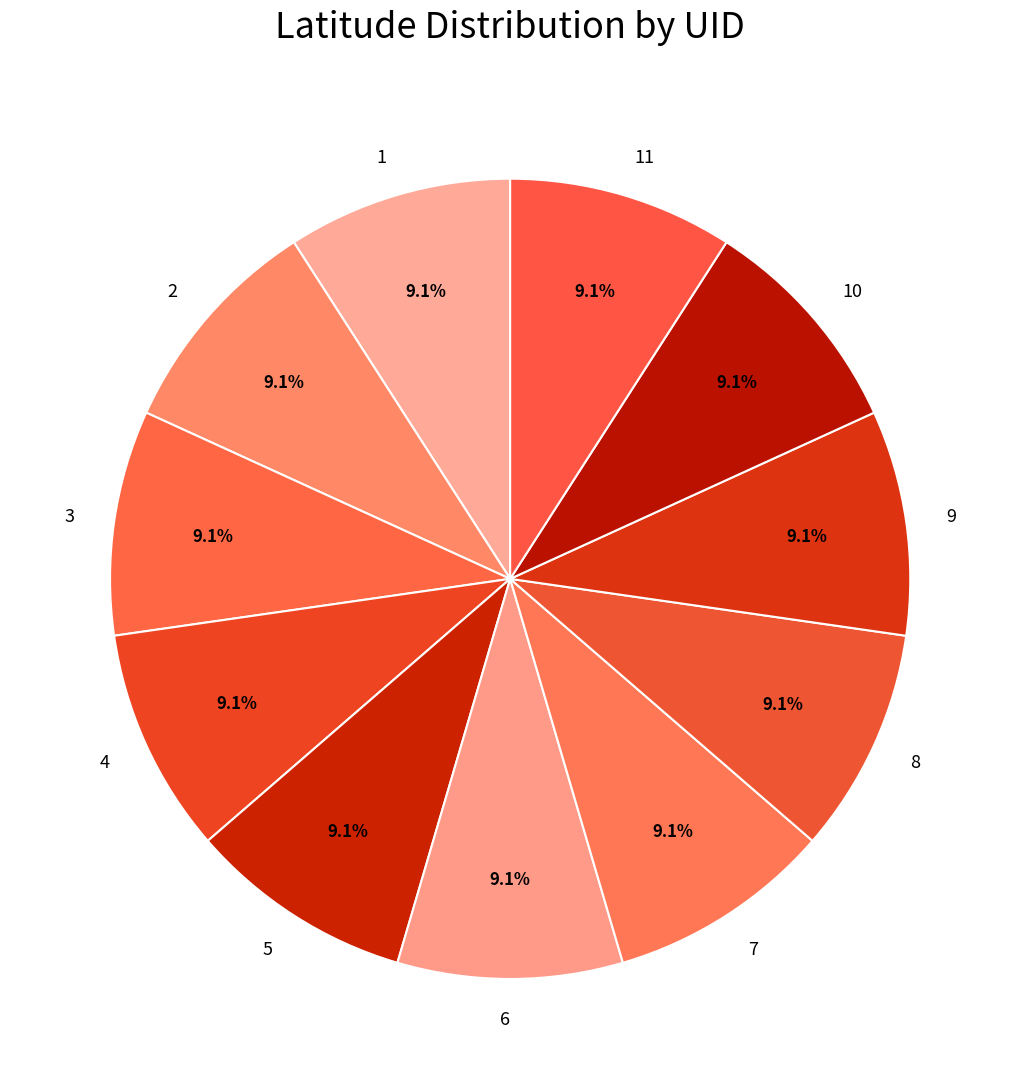

Is there a majority slice in this chart?

No